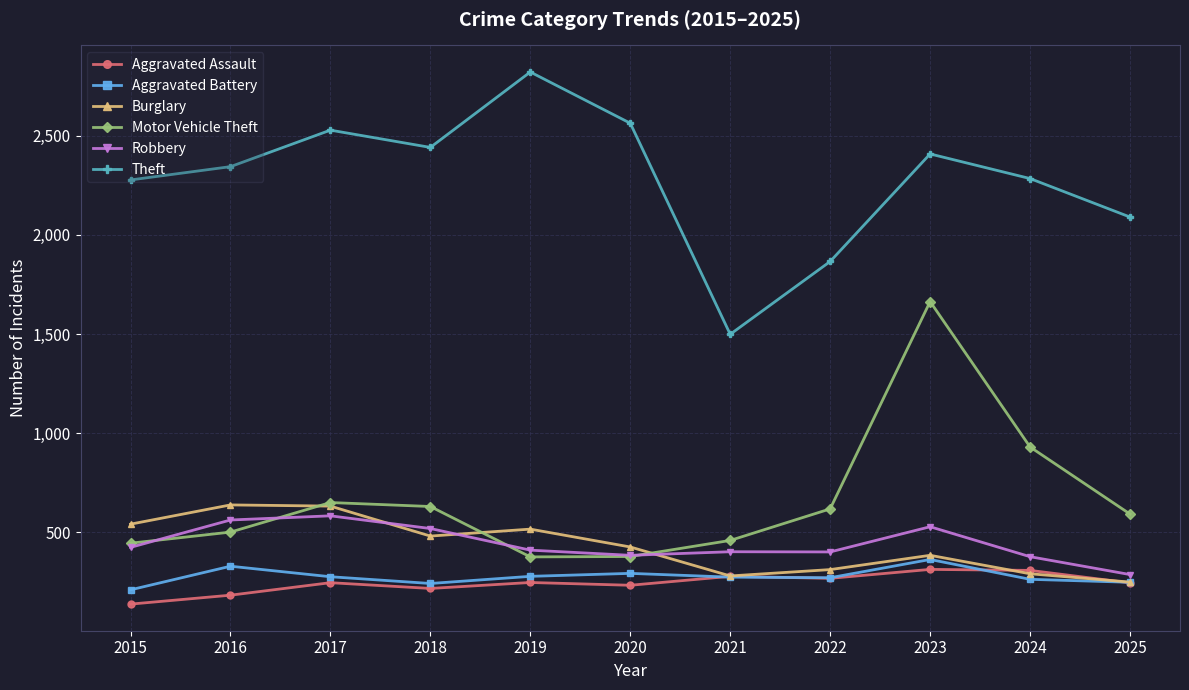

What value does the Motor Vehicle Theft series have at 2022?

619